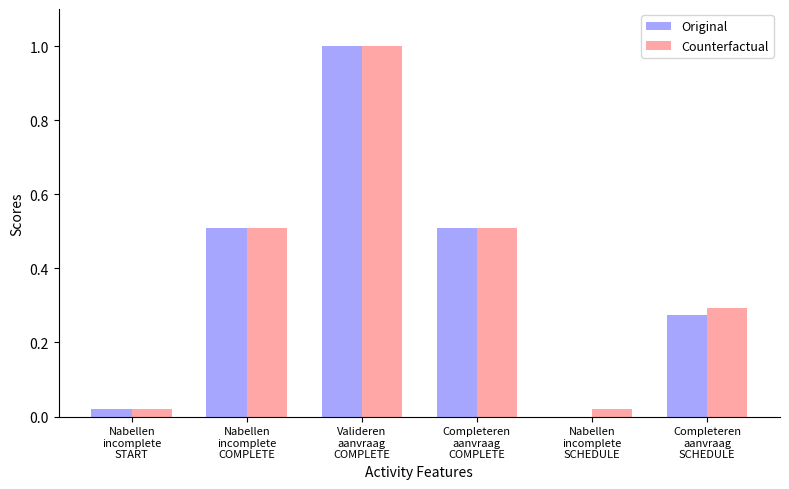

What is the highest value of the Counterfactual series?

1.0